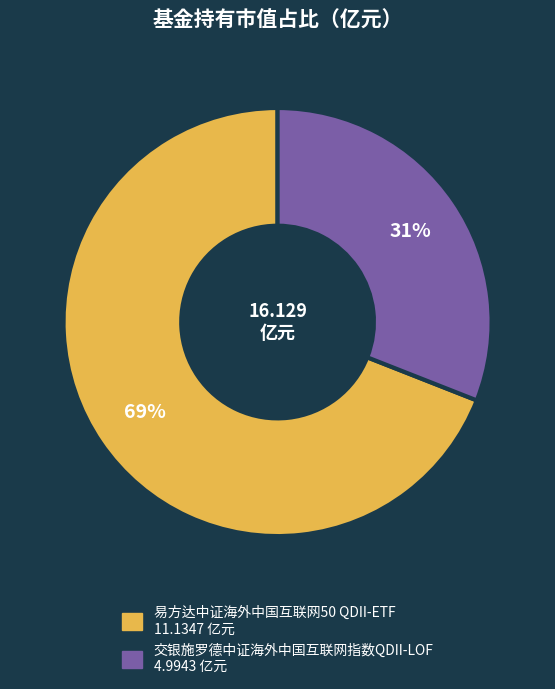

Which slice represents more than half of the pie?

易方达中证海外中国互联网50 QDII-ETF